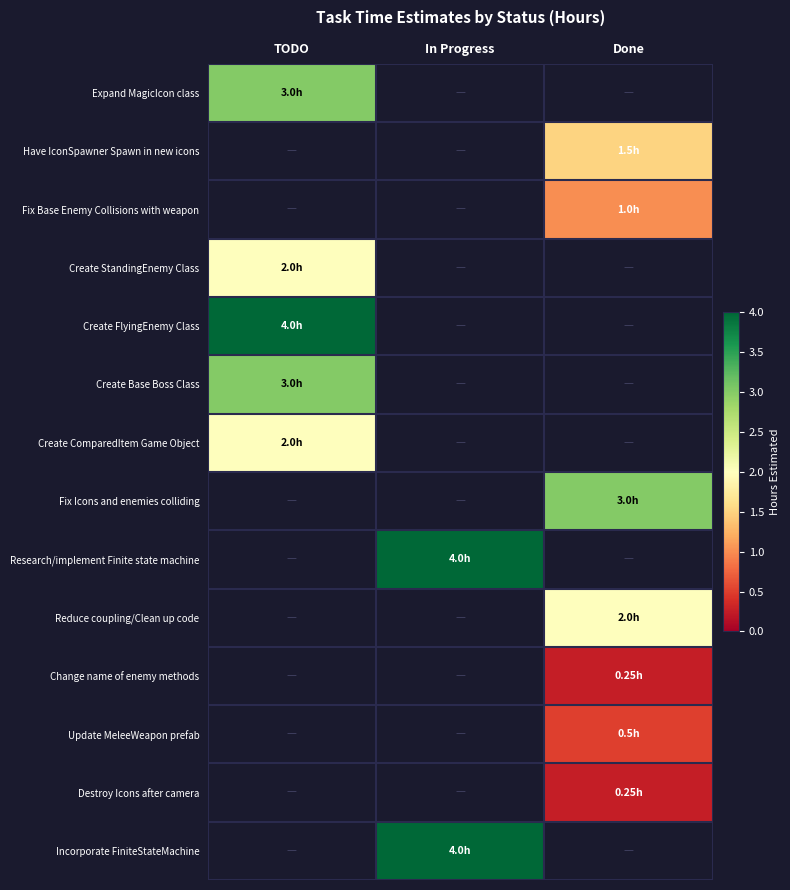

What is the greatest value displayed?

4.0